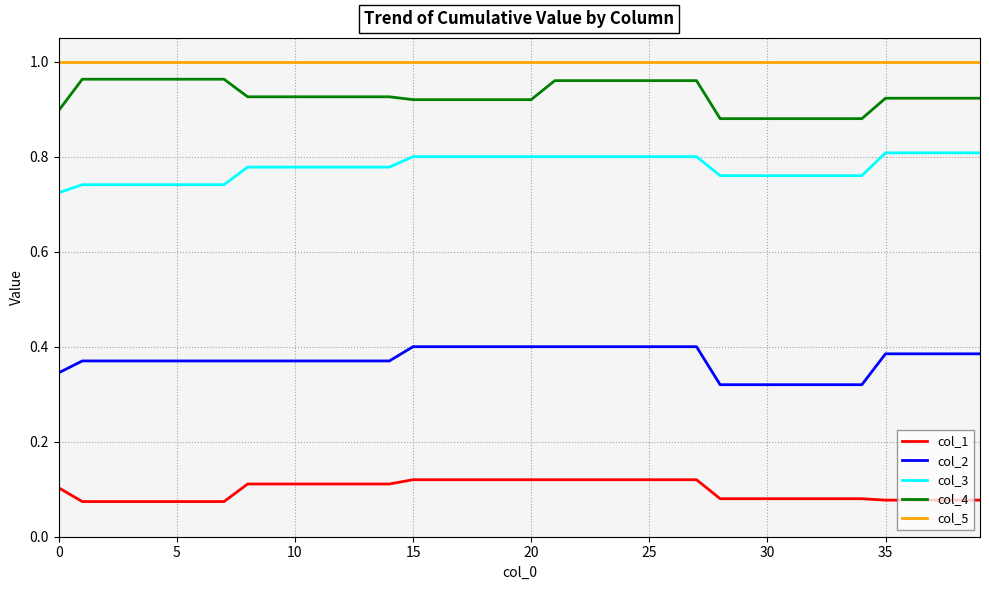

True or false: col_3 and col_1 intersect in this chart.

False